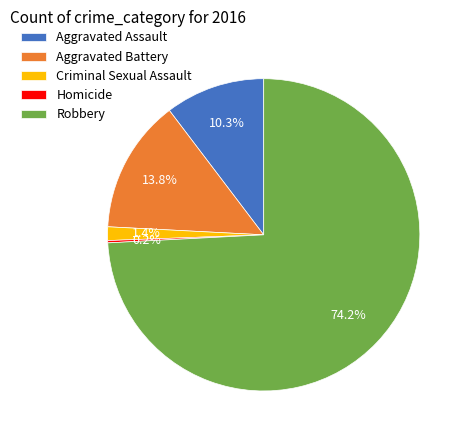

Between Aggravated Battery and Aggravated Assault, which is larger?

Aggravated Battery